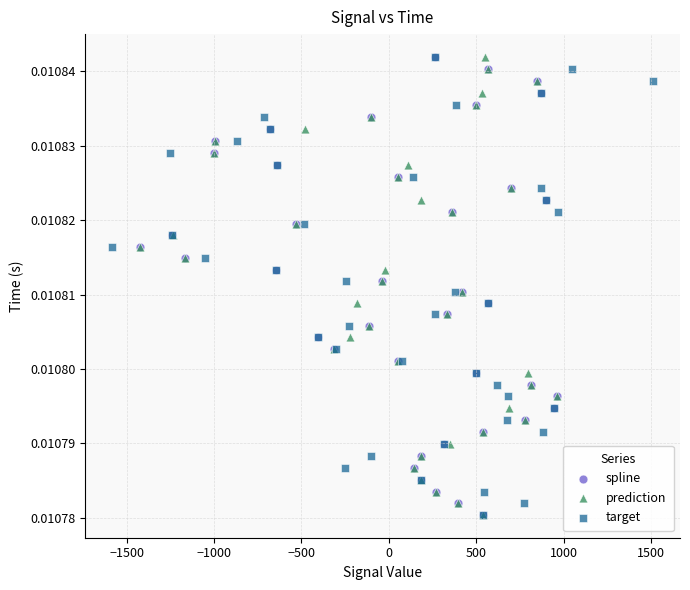

What are all the series names shown in the legend?

spline, prediction, target